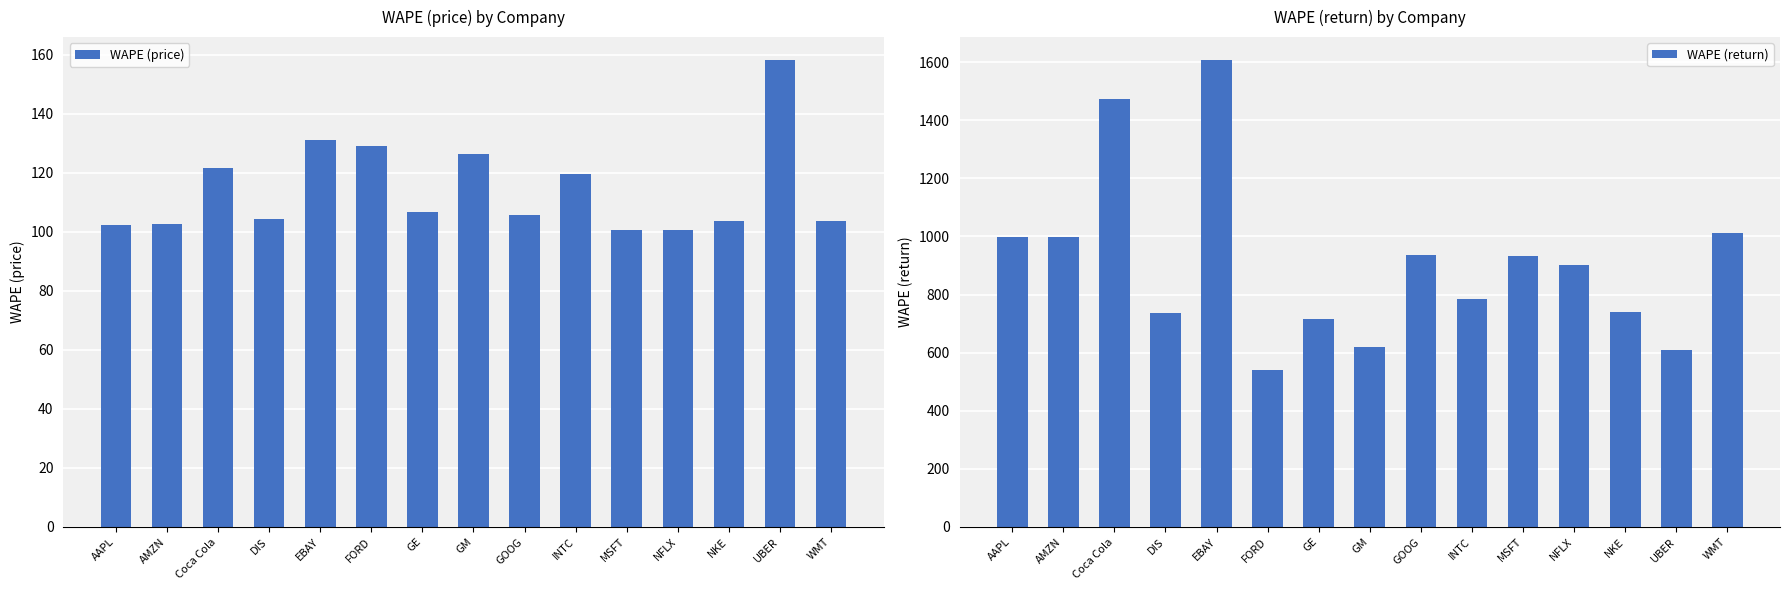

At how many categories does at least one series exceed 650?

12